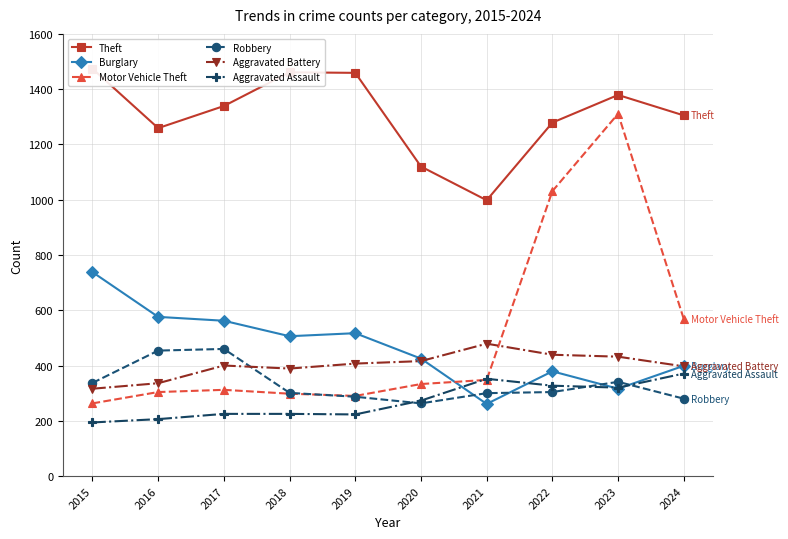

At how many categories does at least one series exceed 886?

10